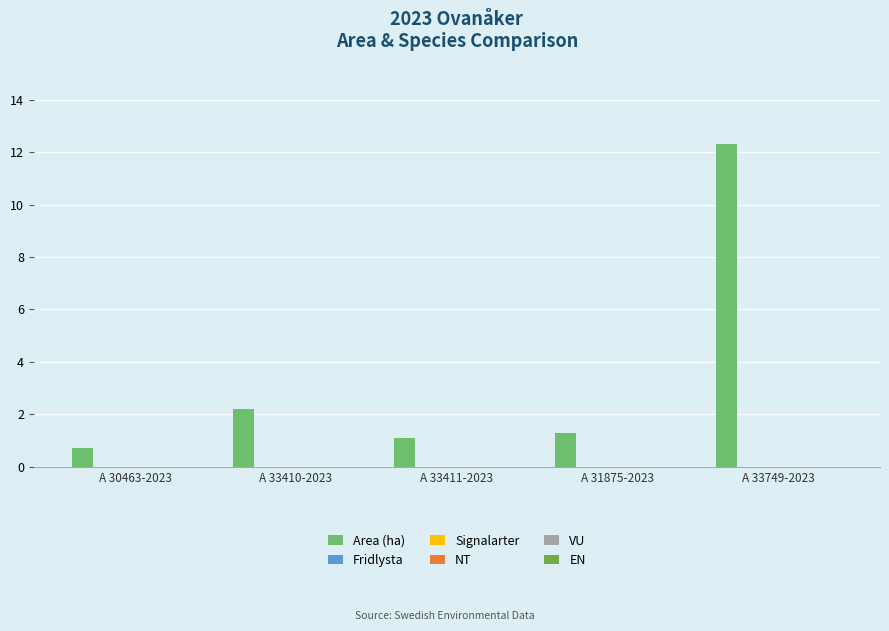

Reading left to right, what are all the values shown in this chart?

0.7	2.2	1.1	1.3	12.3